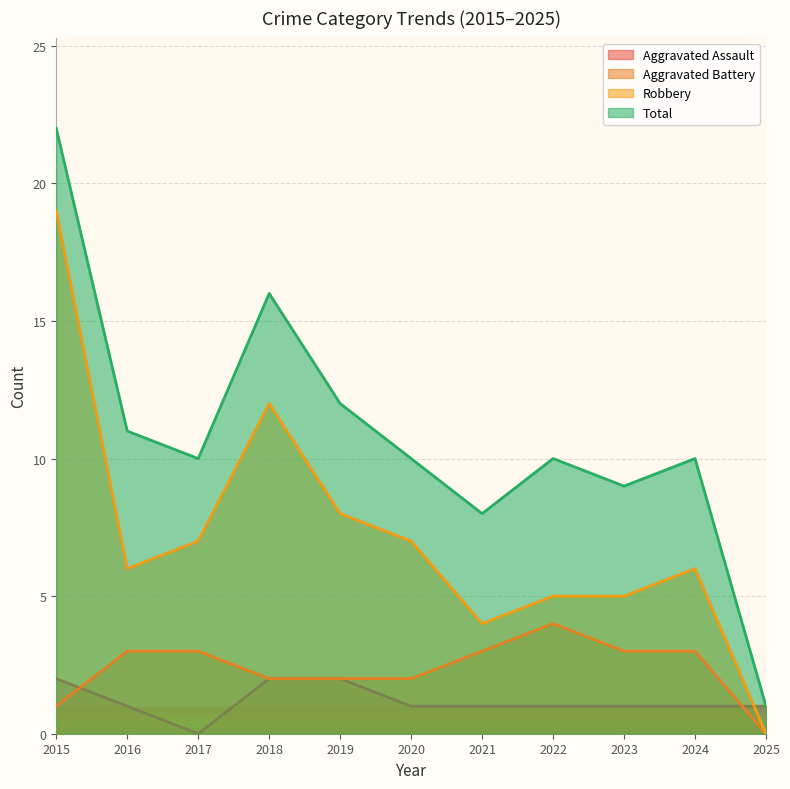

How many data points in Aggravated Assault are above 1?

3